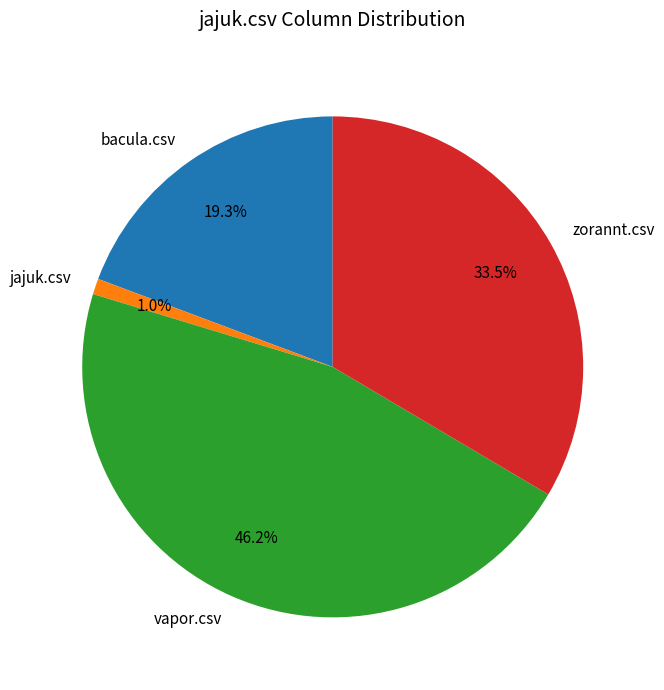

To the nearest percent, what is the difference between the largest and smallest slice percentages?

45%